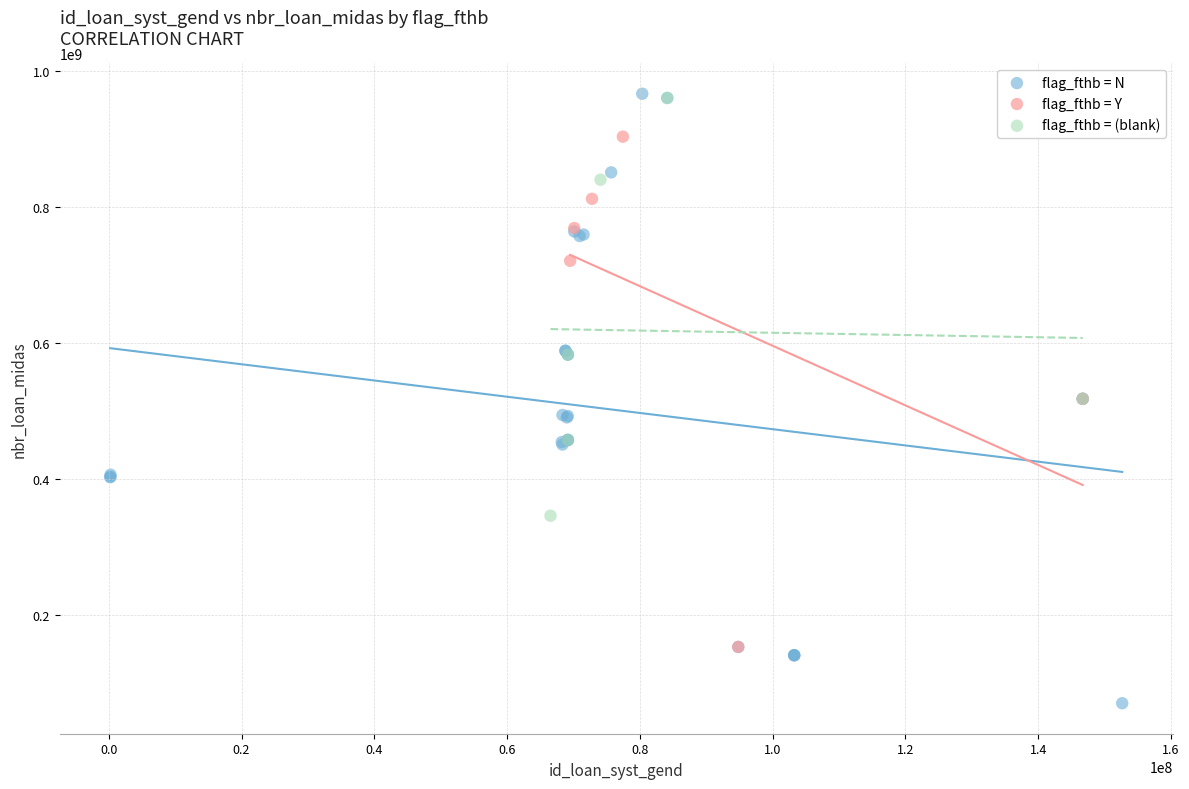

Which series reaches the minimum Y coordinate?

flag_fthb = N